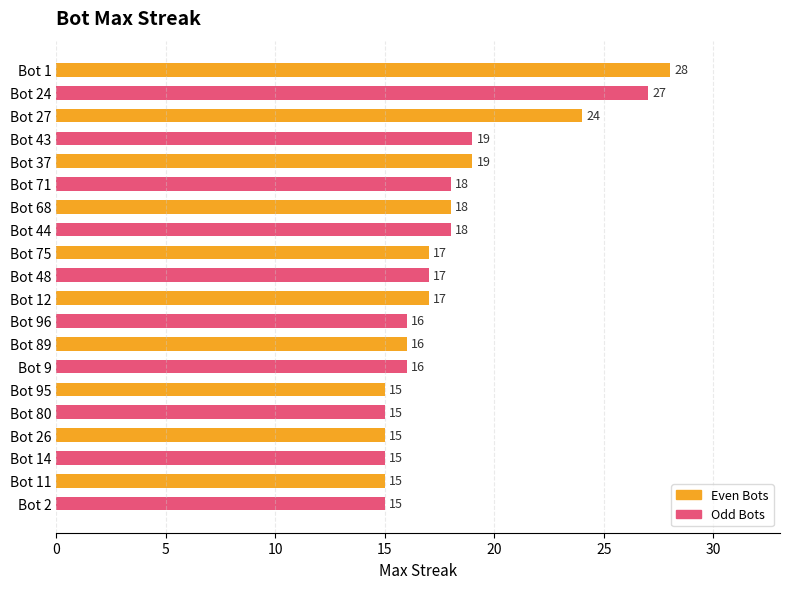

Are the bars grouped side by side (vs. stacked)?

No